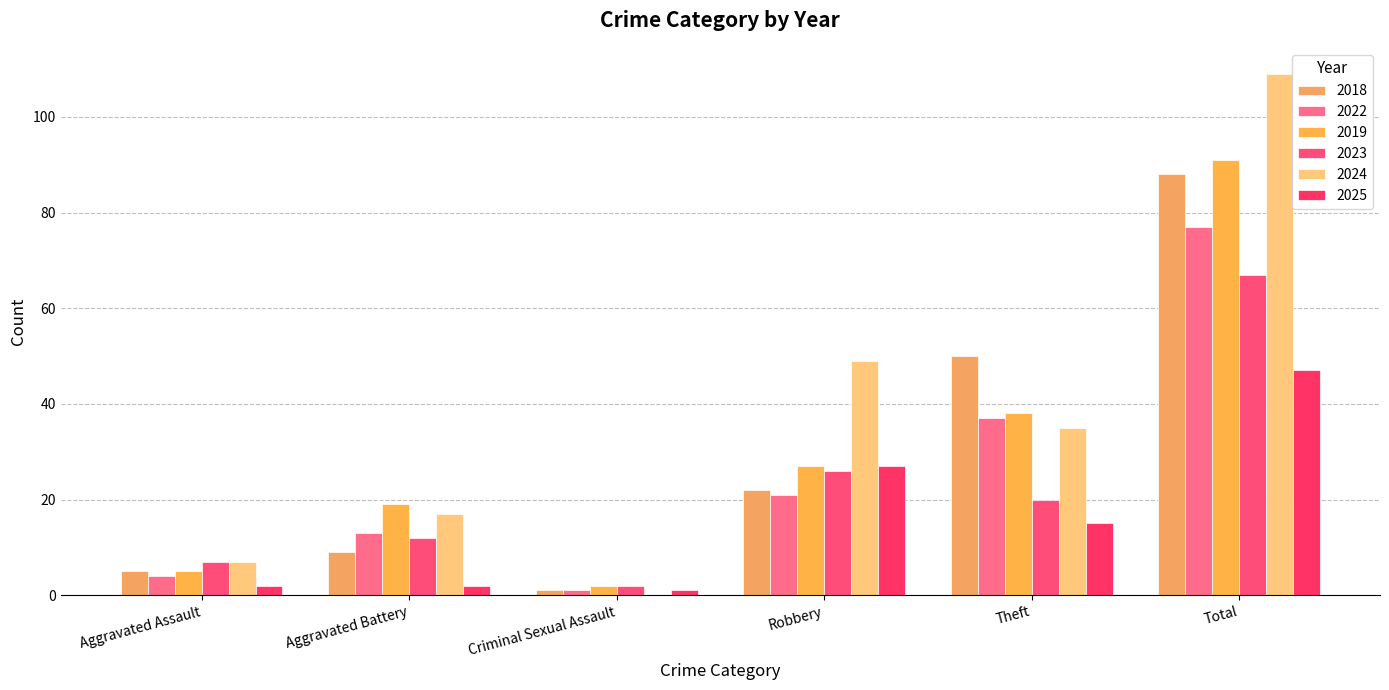

Reading left to right, what are all the values shown in this chart?

2018: 5	9	1	22	50	88
2022: 4	13	1	21	37	77
2019: 5	19	2	27	38	91
2023: 7	12	2	26	20	67
2024: 7	17	0	49	35	109
2025: 2	2	1	27	15	47